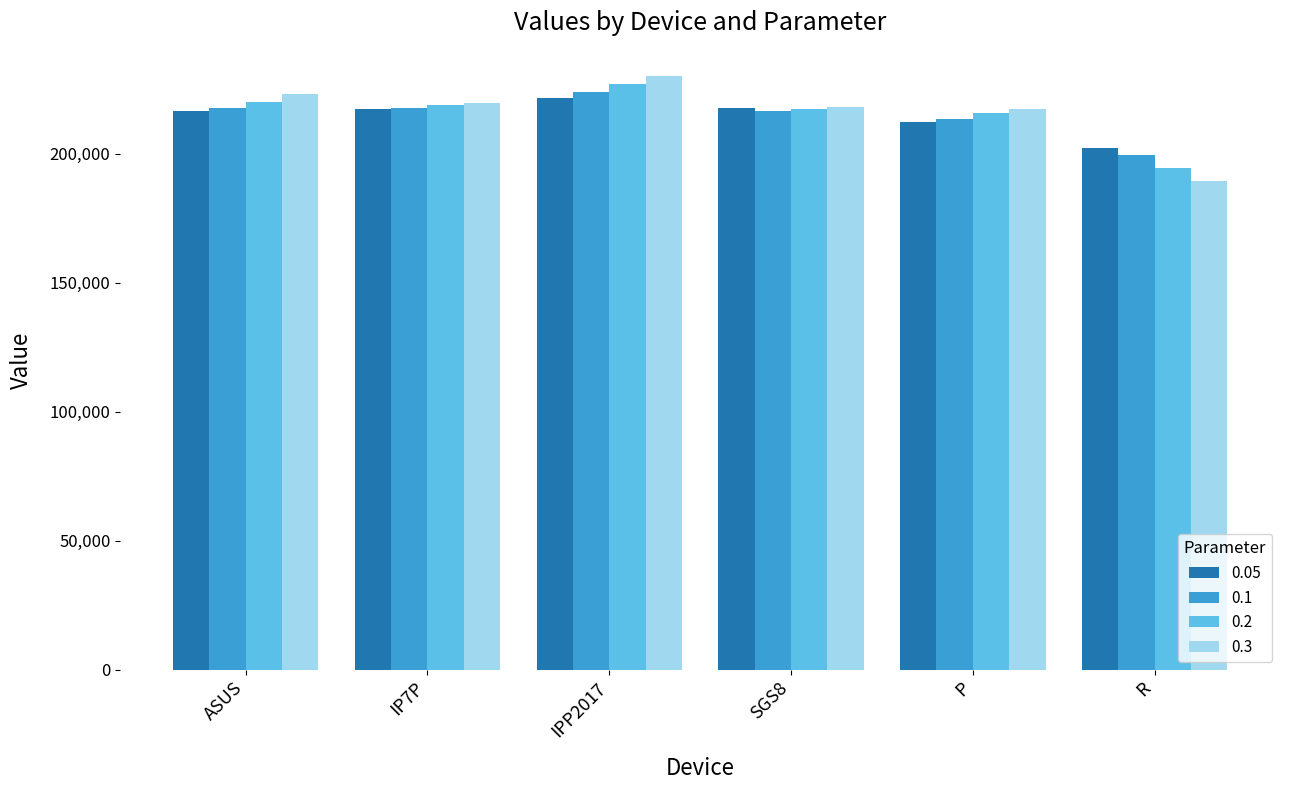

True or false: 0.1 has a value of 217666.3 at IP7P.

True